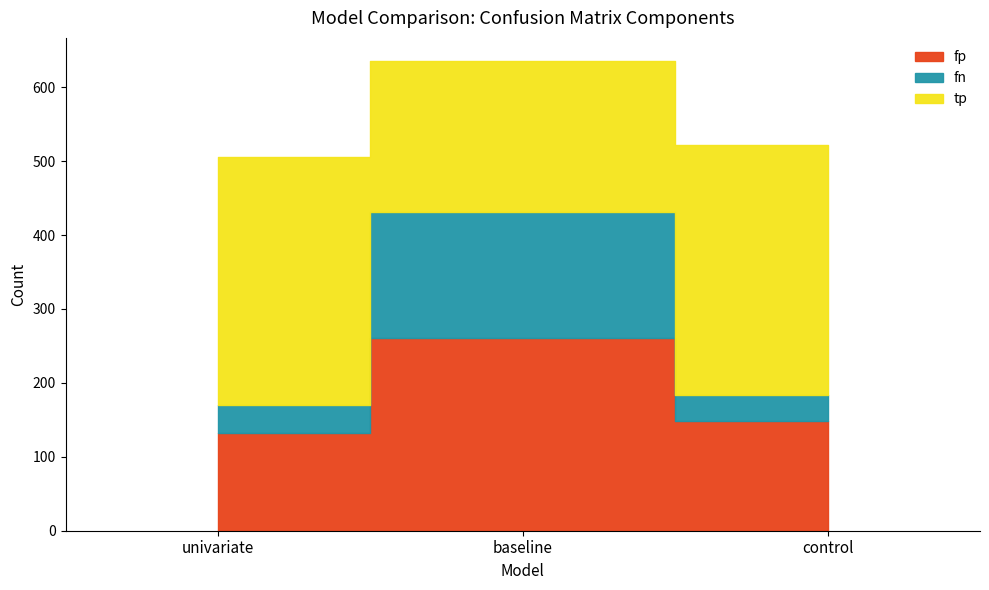

What is the label of the 2nd point from the right?

baseline